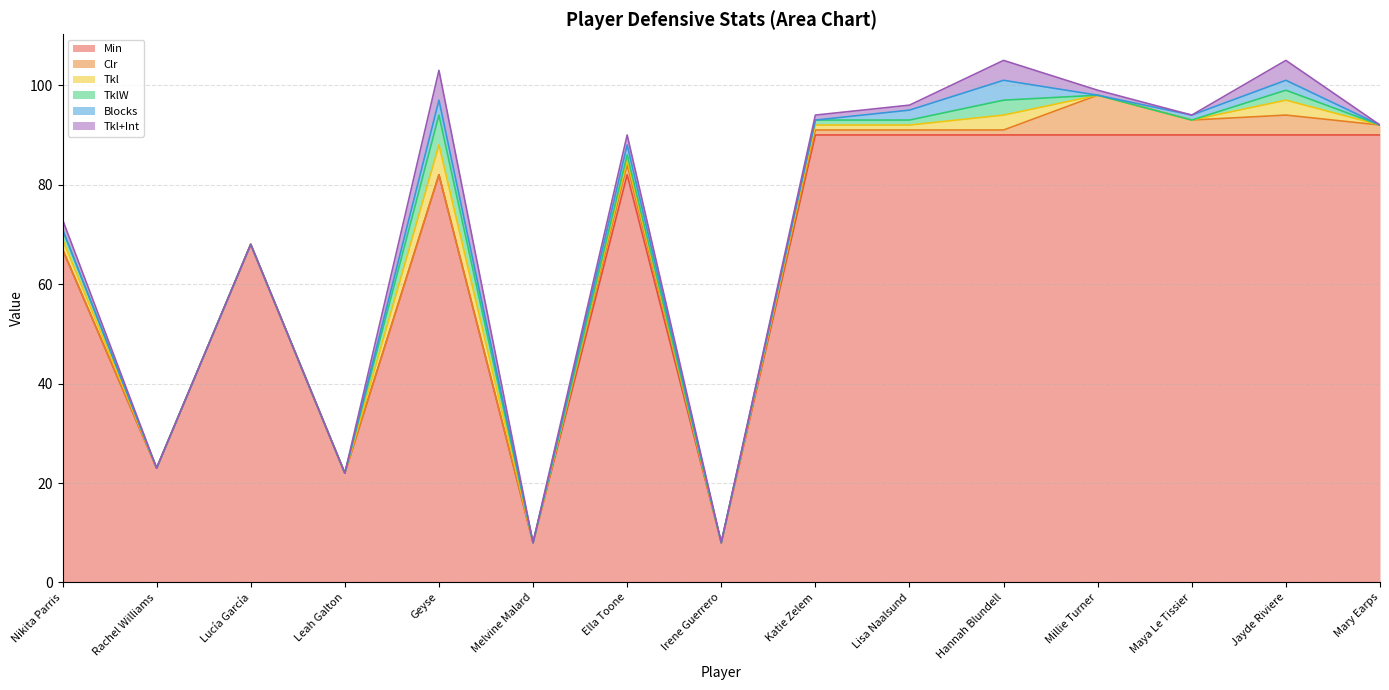

How many values in the Min series exceed 82?

7